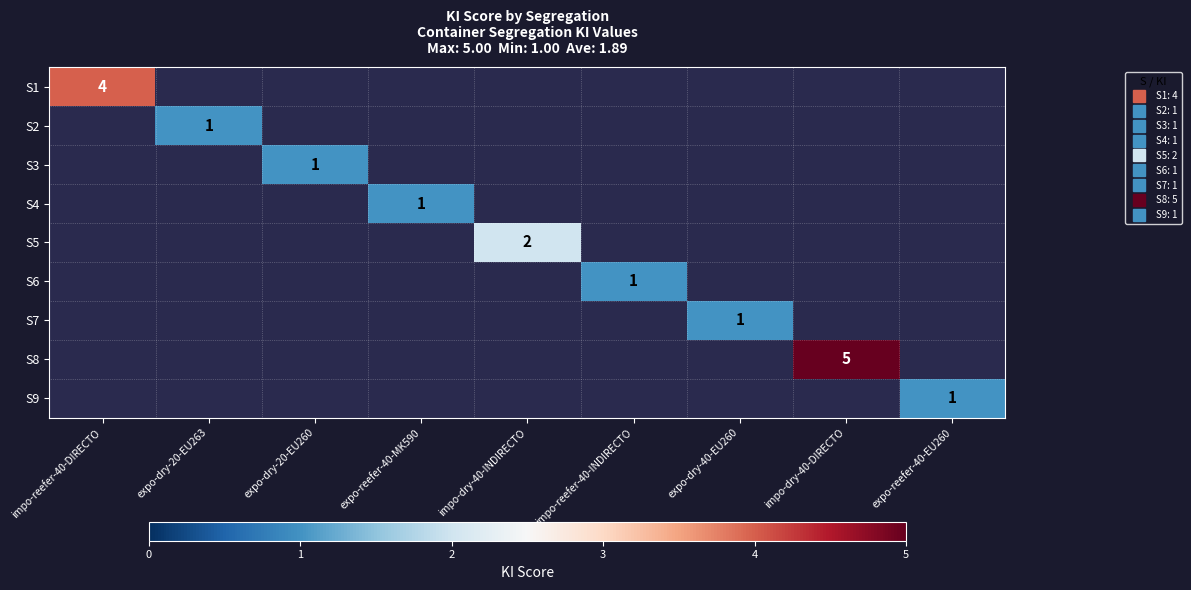

How many positive values does the S8 series have?

1